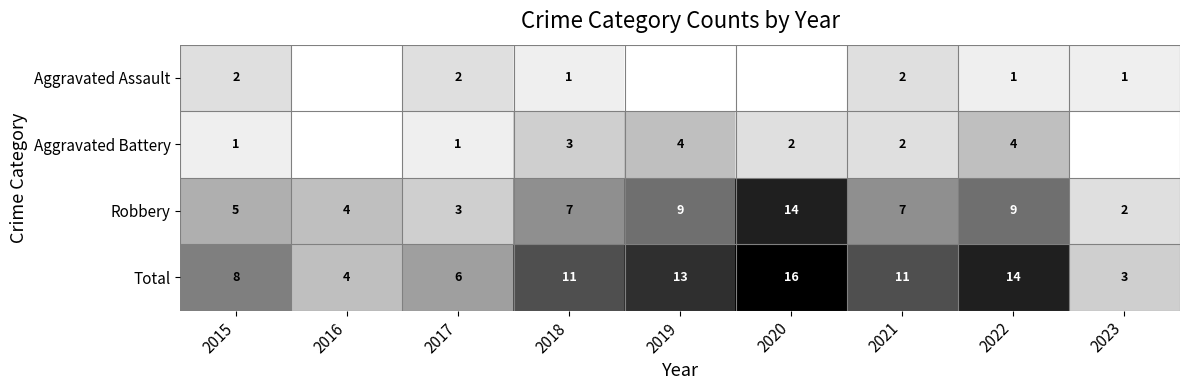

Is it true that Robbery equals 3 at 2023?

False